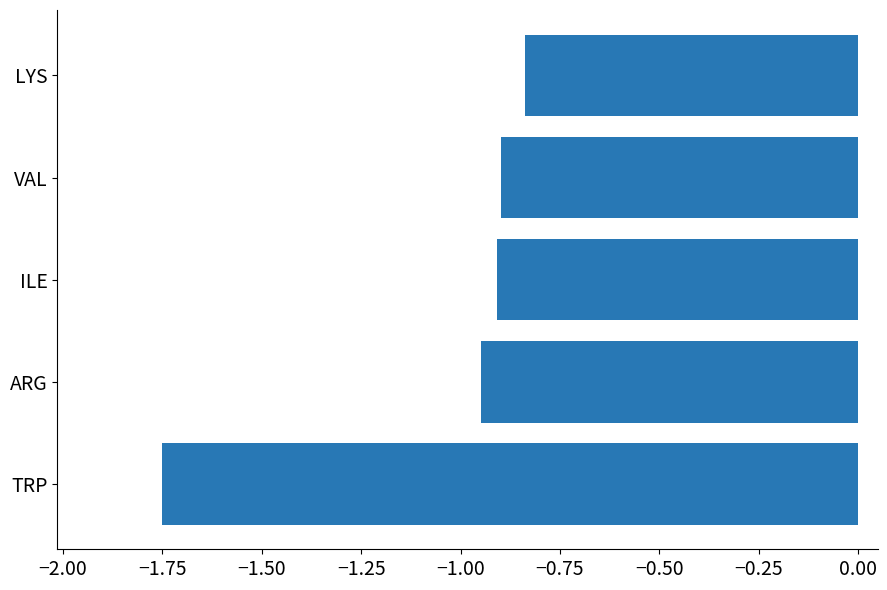

The value at ILE is -0.9. True or false?

True